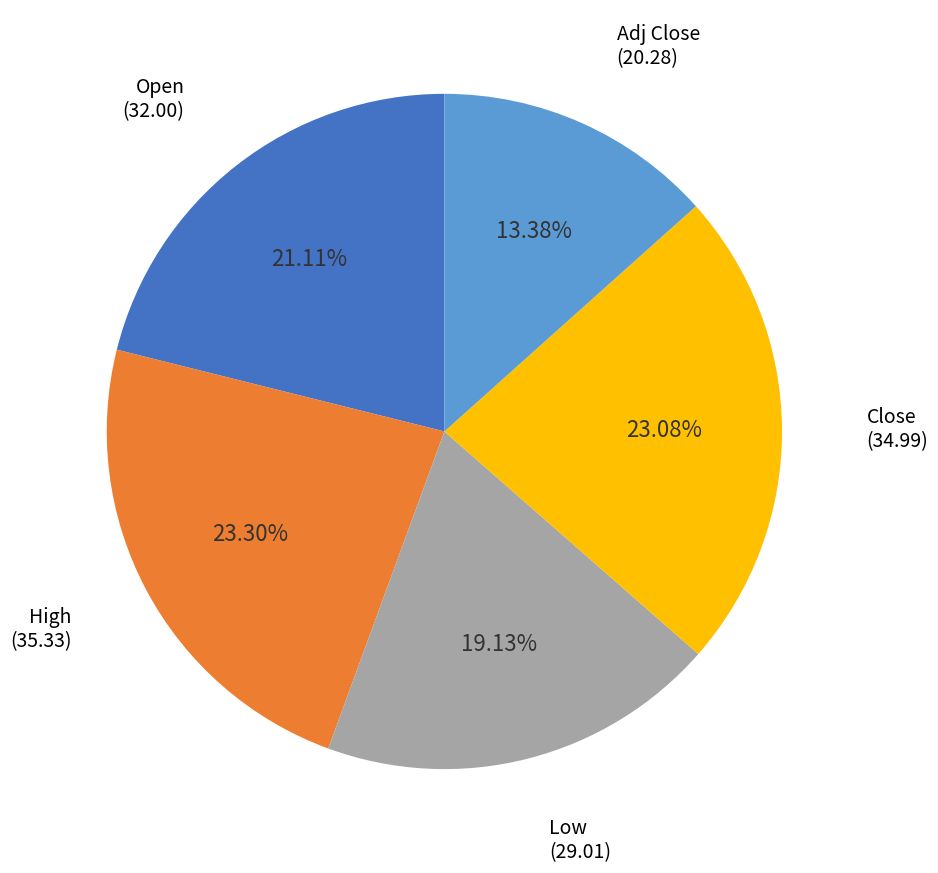

Does any single category account for the majority?

No